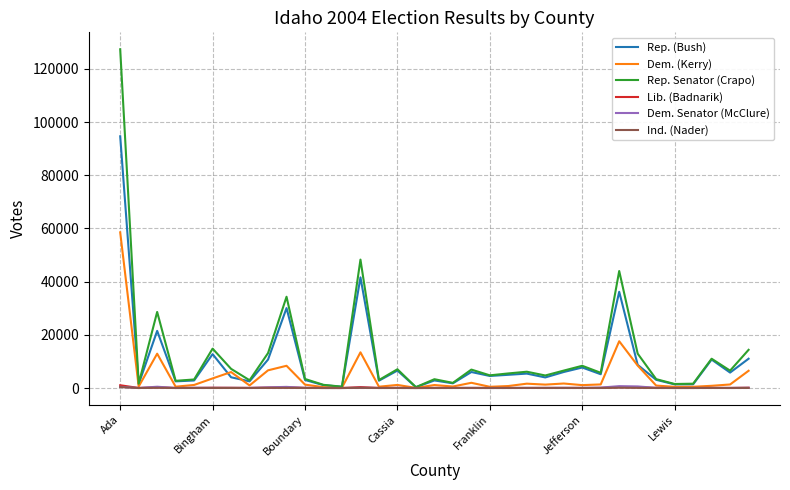

At which category is the sum across all series the highest?

Ada